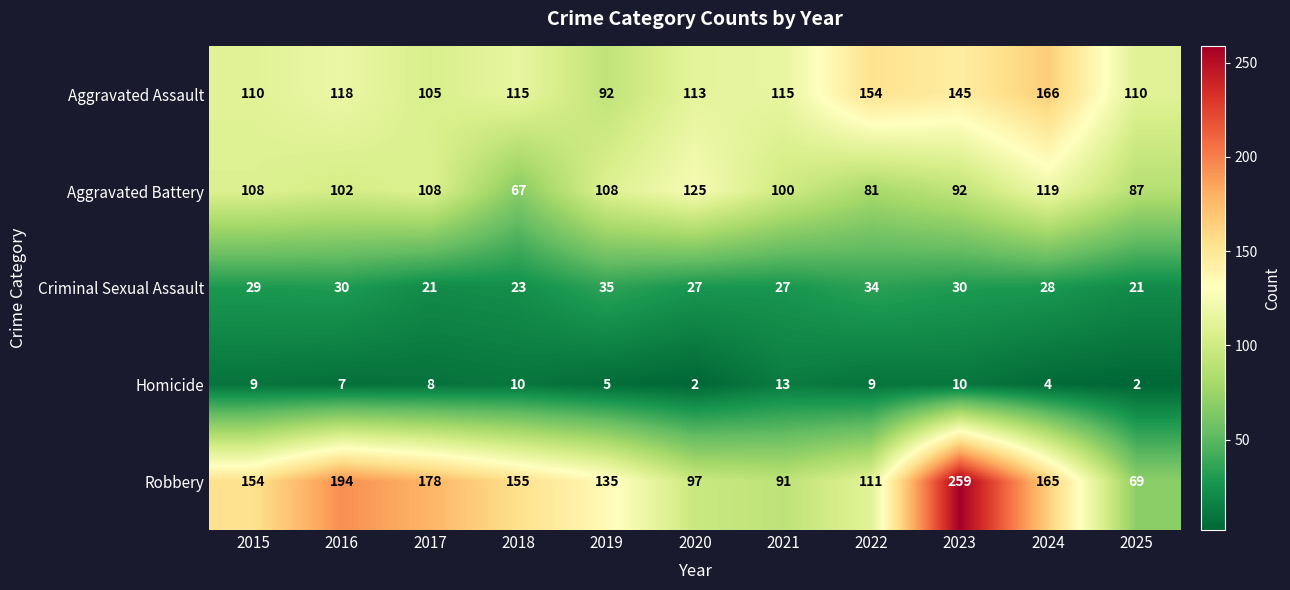

What is the difference between the maximum and minimum values in the Criminal Sexual Assault series?

14